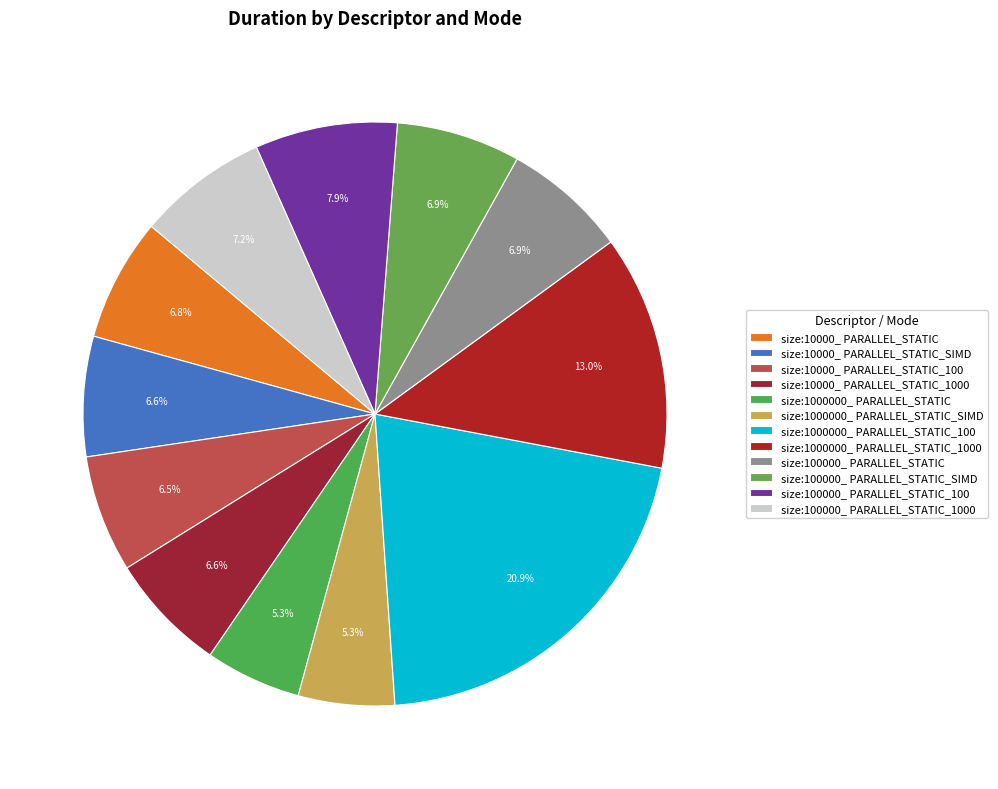

What portion of the pie excludes size:100000_ PARALLEL_STATIC_SIMD?

93.1%